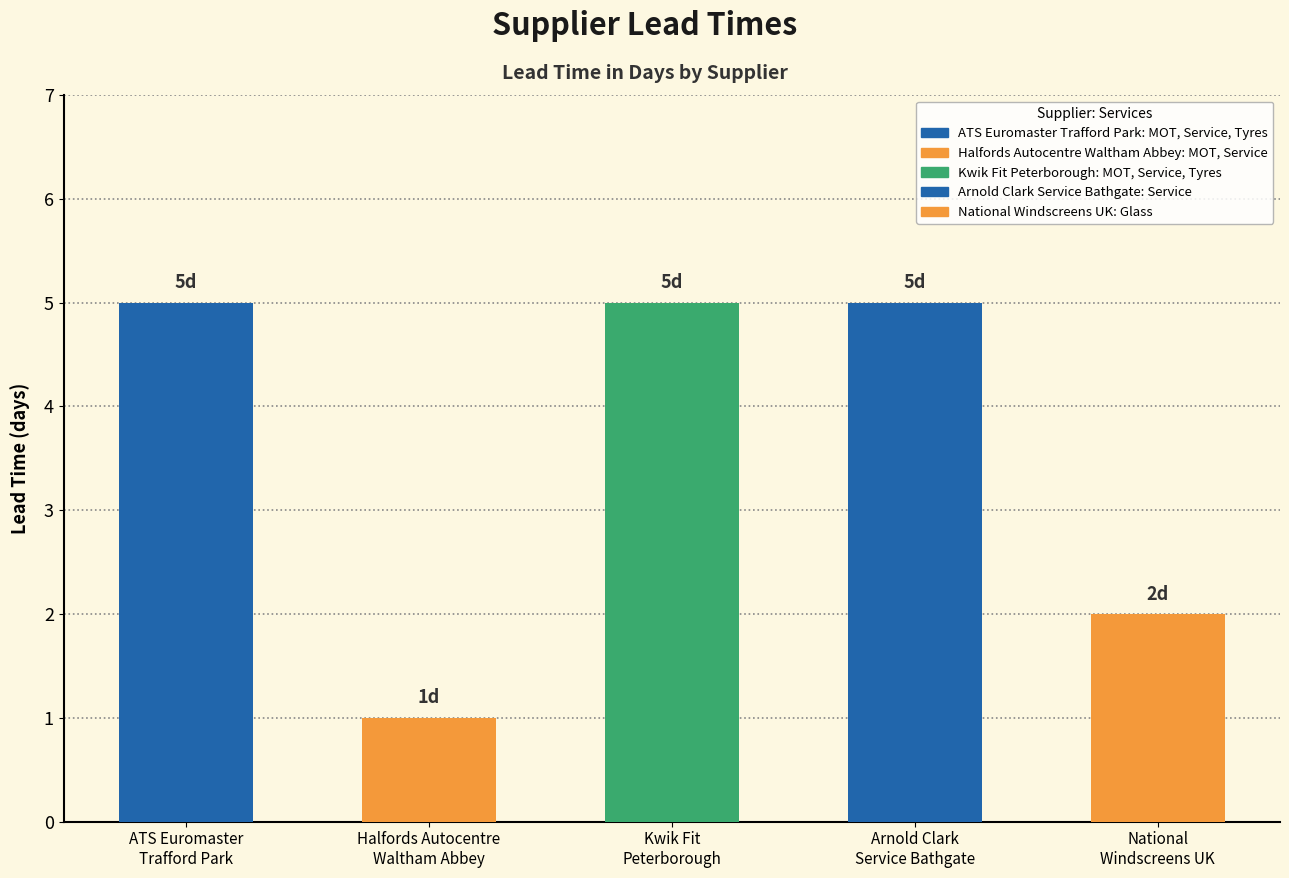

True or false: the data shows 1 at National
Windscreens UK.

False